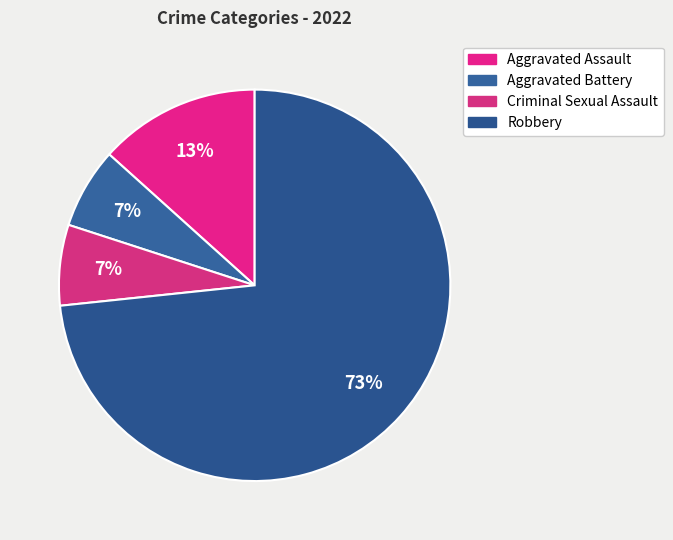

What is the total percentage of Robbery and Aggravated Assault?

86.7%